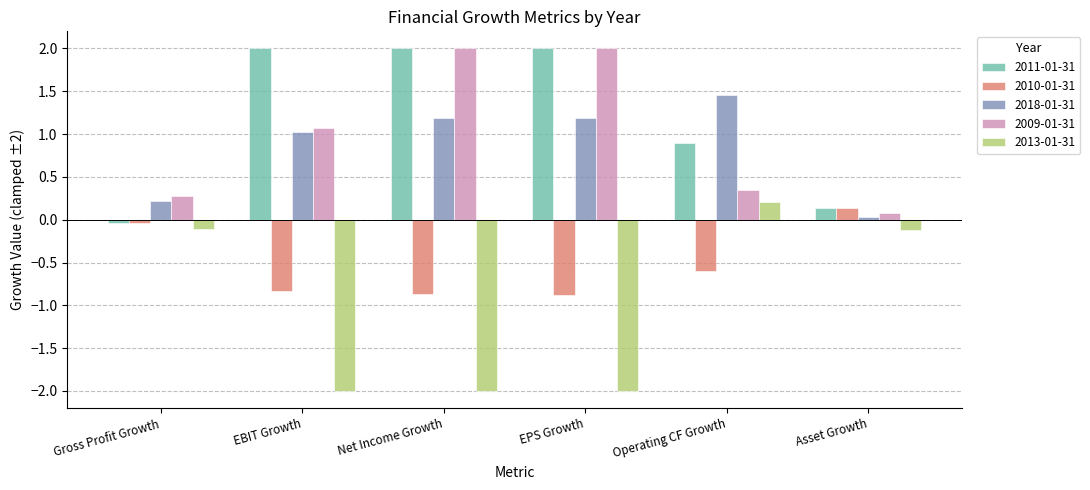

How many bars are there in total?

30